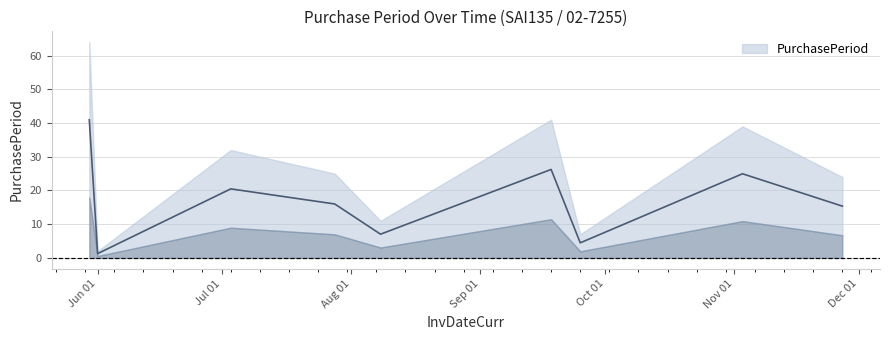

How many lines are shown in the chart?

1